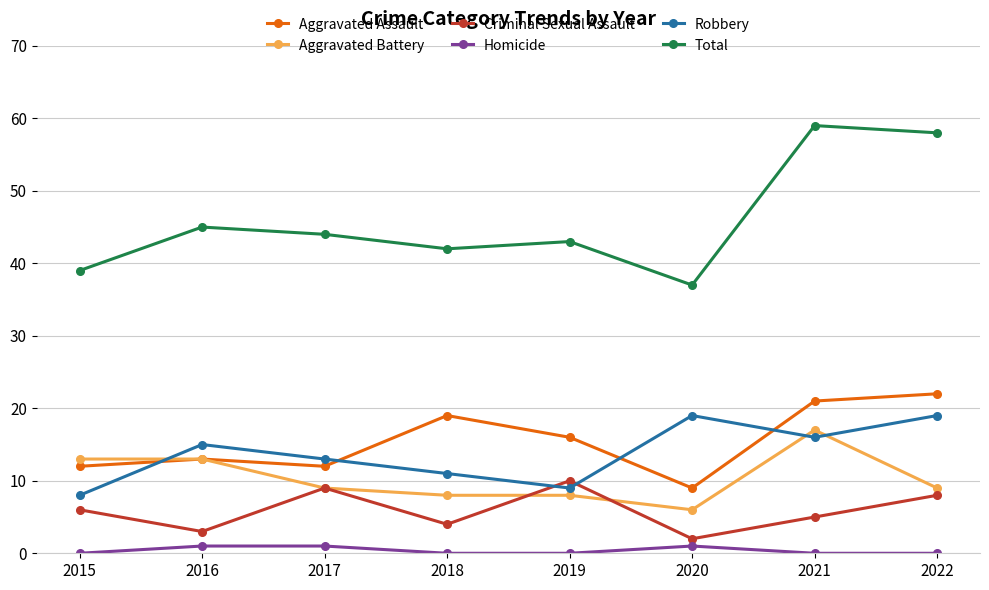

Count the number of categories in the chart.

8